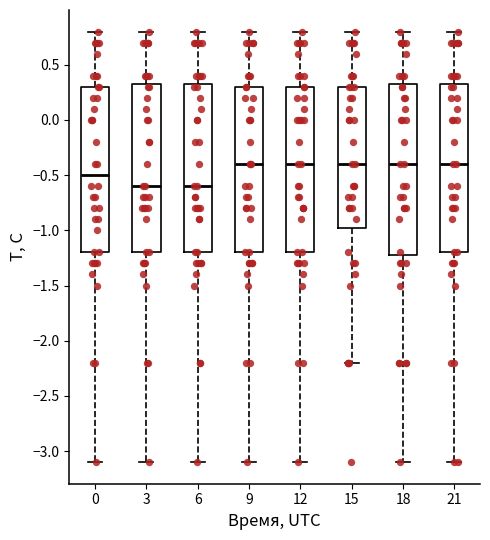

Reading left to right, read every box against the y-axis: the position of its median line, the range the box covers, and the ends of its whiskers. The values are not printed on the chart, so give them approximately, as read against the axis.

0: median -0.50, box -1.20 to 0.30, whiskers -3.10 to 0.80
3: median -0.60, box -1.20 to 0.35, whiskers -3.10 to 0.80
6: median -0.60, box -1.20 to 0.35, whiskers -3.10 to 0.80
9: median -0.40, box -1.20 to 0.30, whiskers -3.10 to 0.80
12: median -0.40, box -1.20 to 0.30, whiskers -3.10 to 0.80
15: median -0.40, box -0.95 to 0.30, whiskers -2.20 to 0.80
18: median -0.40, box -1.20 to 0.35, whiskers -3.10 to 0.80
21: median -0.40, box -1.20 to 0.35, whiskers -3.10 to 0.80